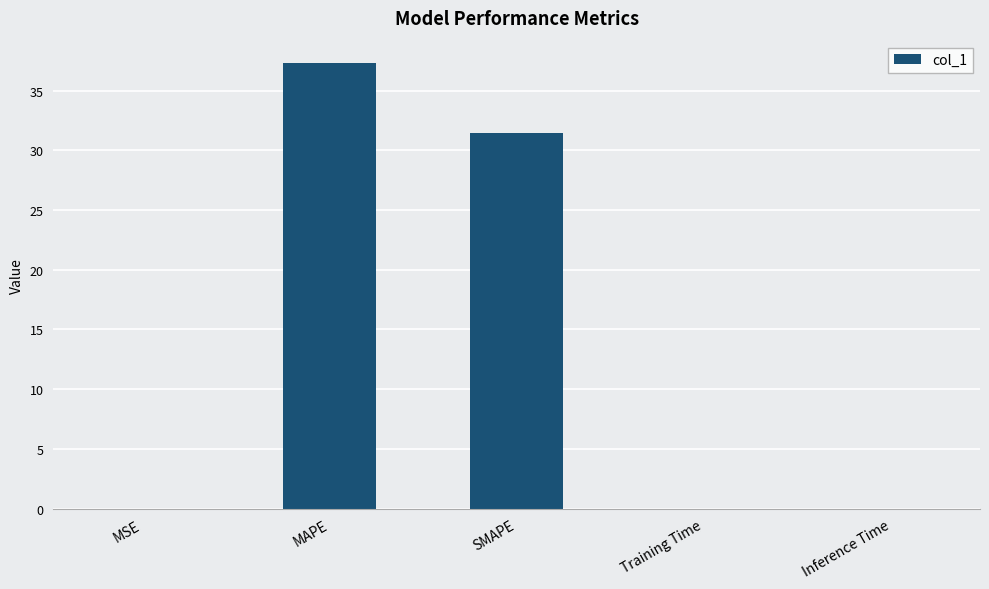

Which label corresponds to the largest value in the chart?

MAPE